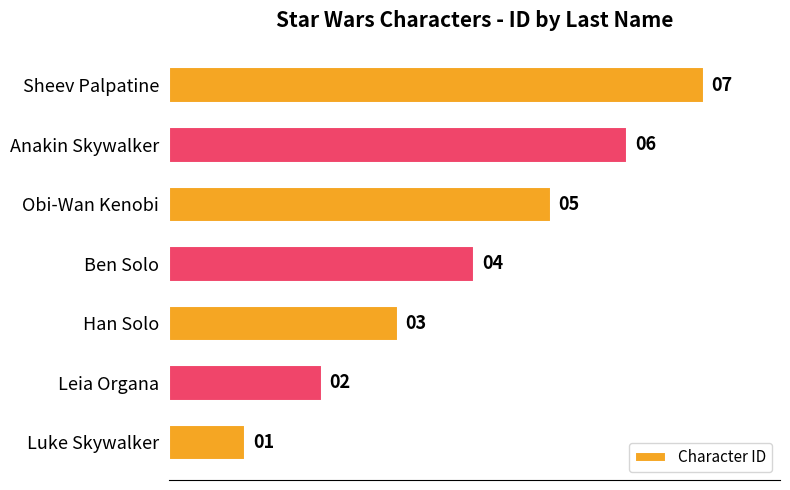

The chart shows a value of 3 at Han Solo. True or false?

True